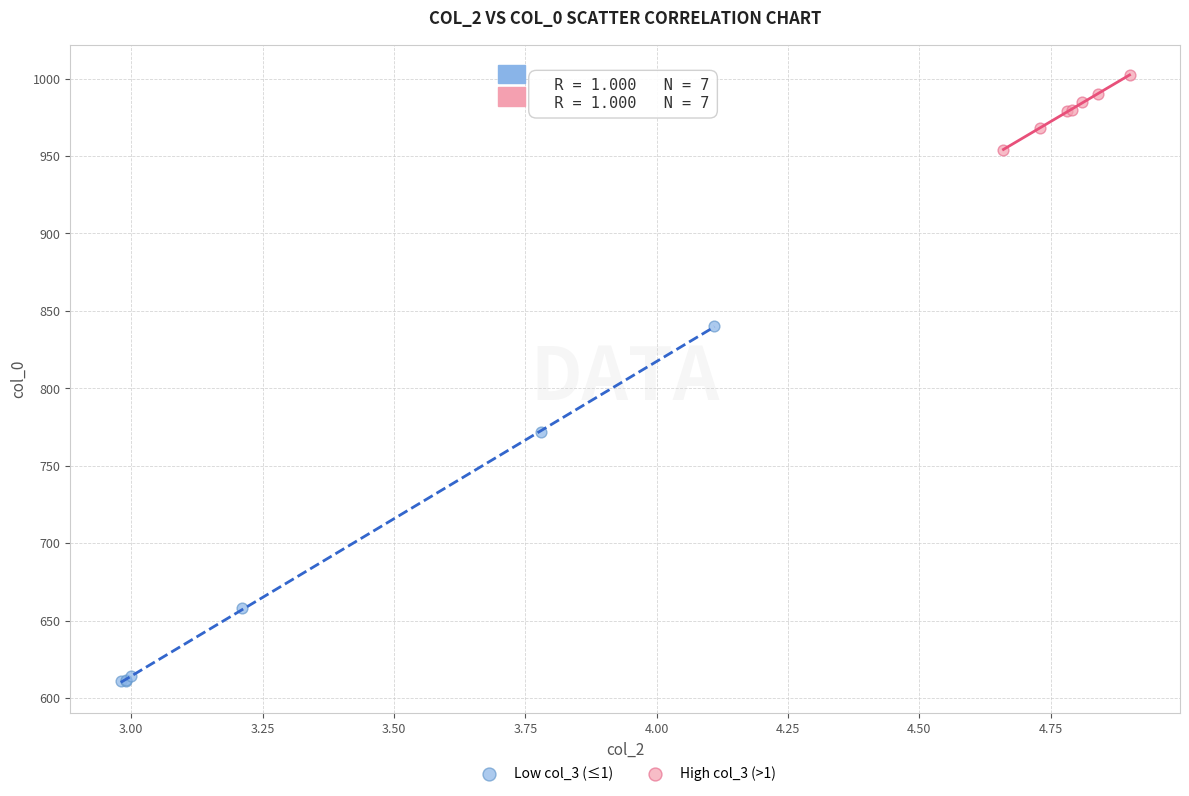

Which series reaches the minimum Y coordinate?

Low col_3 (≤1)